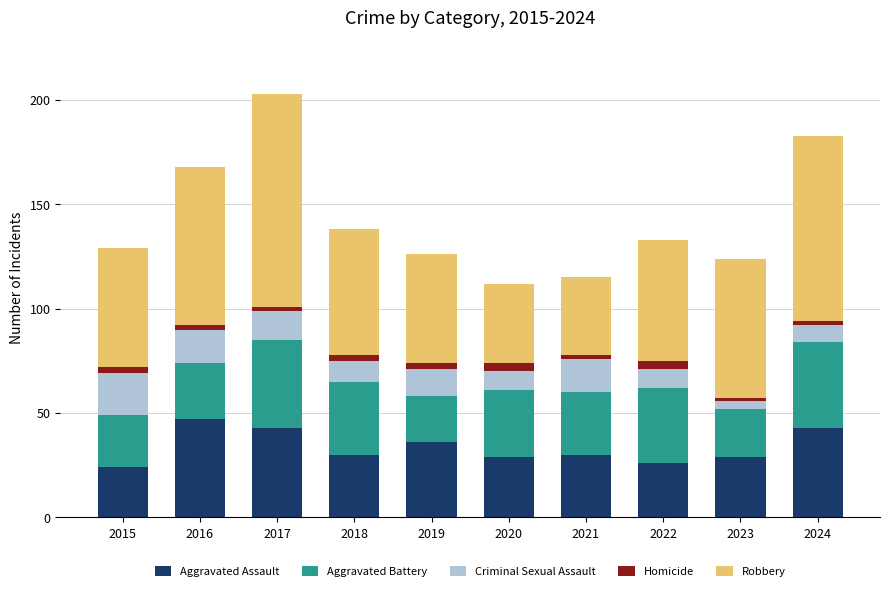

What are all the series names shown in the legend?

Aggravated Assault, Aggravated Battery, Criminal Sexual Assault, Homicide, Robbery